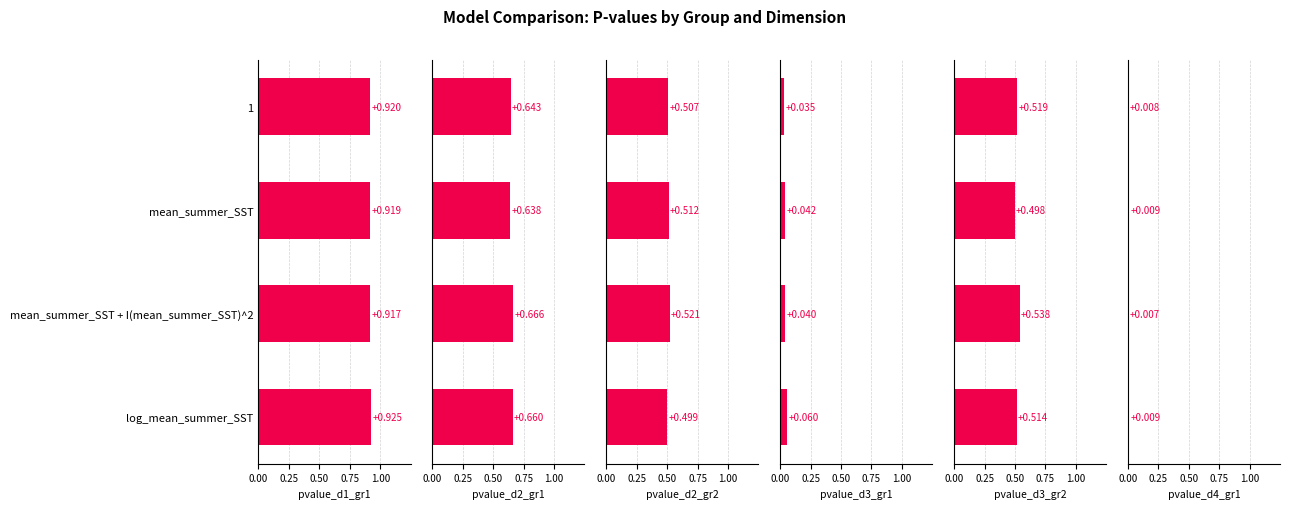

How many bars are there in each group?

6